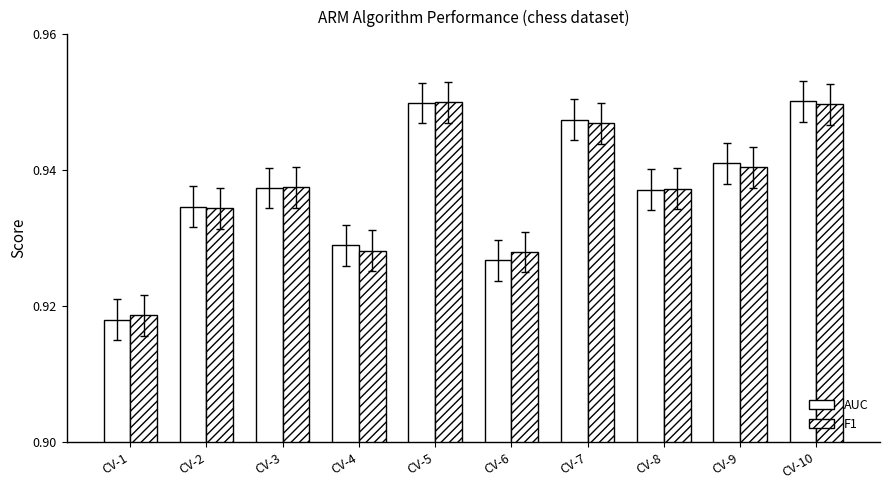

How many bars are there in each group?

2